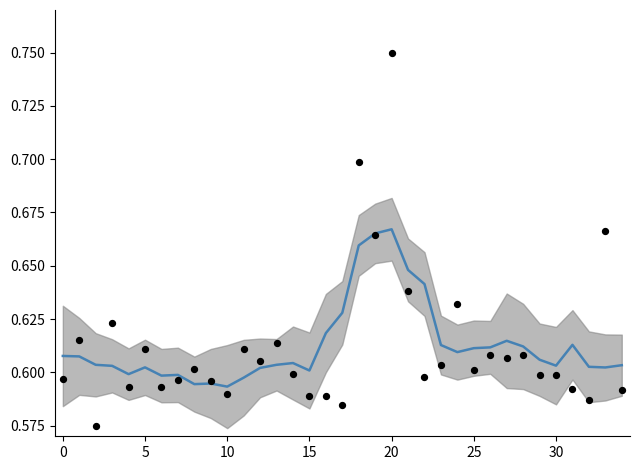

At which category is the sum across all series the highest?

20